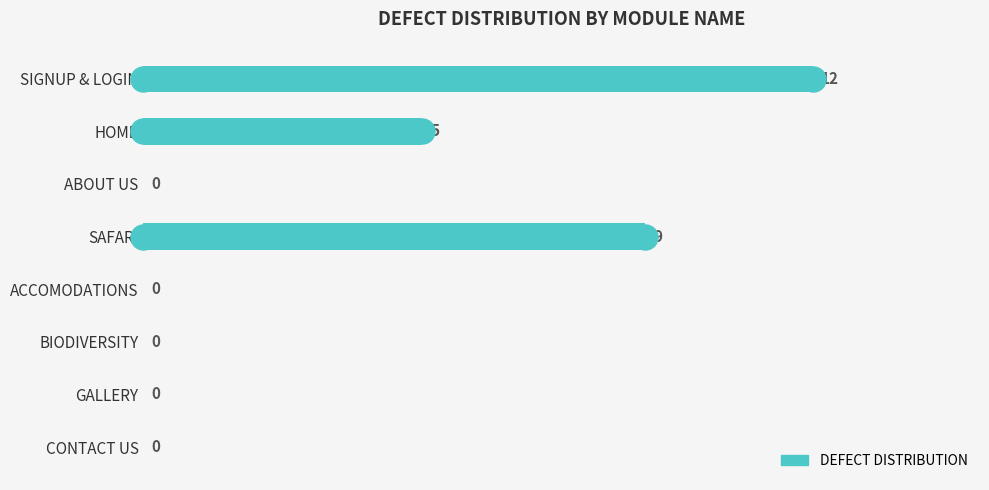

What is the change in value from SIGNUP & LOGIN to SAFARI?

-3